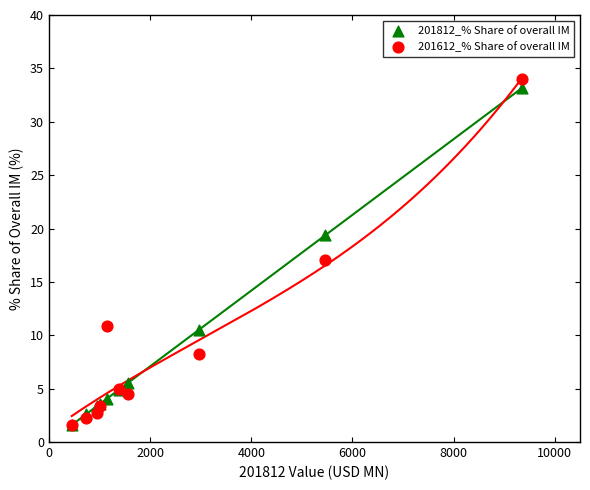

What are all the series names shown in the legend?

201812_% Share of overall IM, 201612_% Share of overall IM